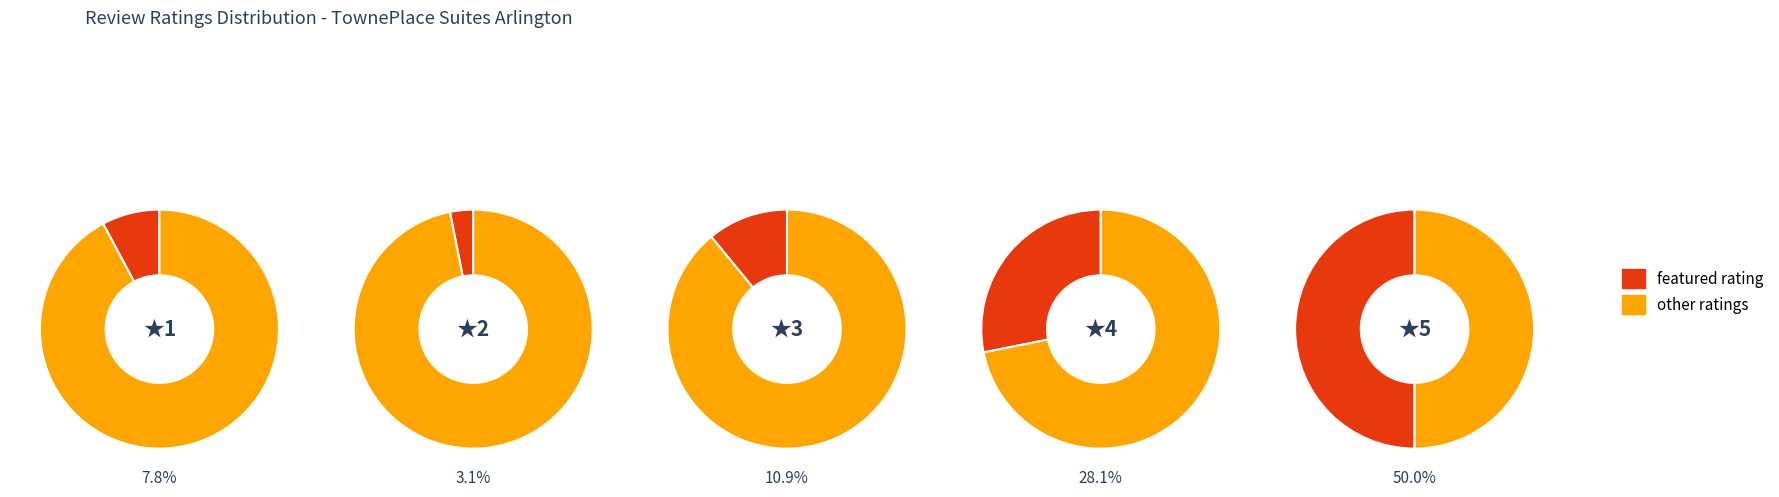

What is the total percentage of 4 star and 2 star?

31.2%